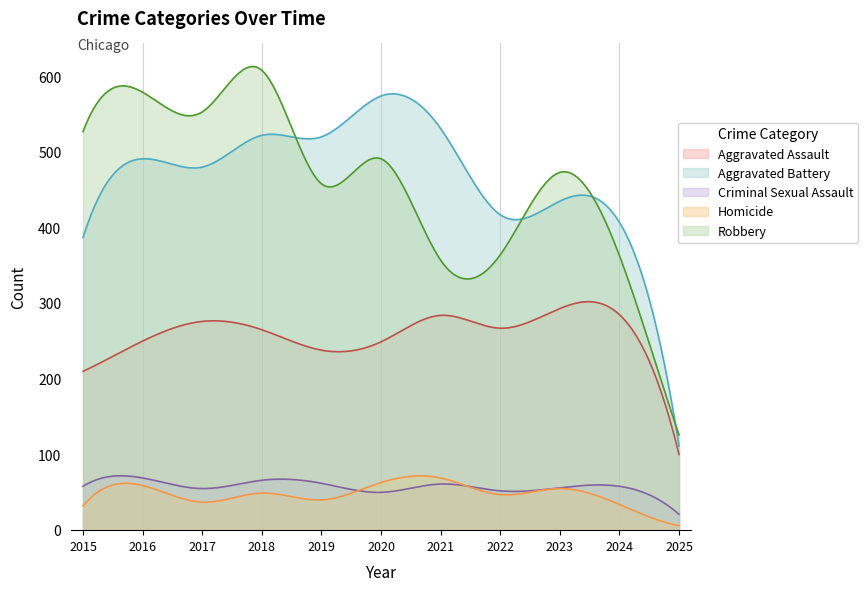

Which series has the largest range (max minus min)?

Robbery